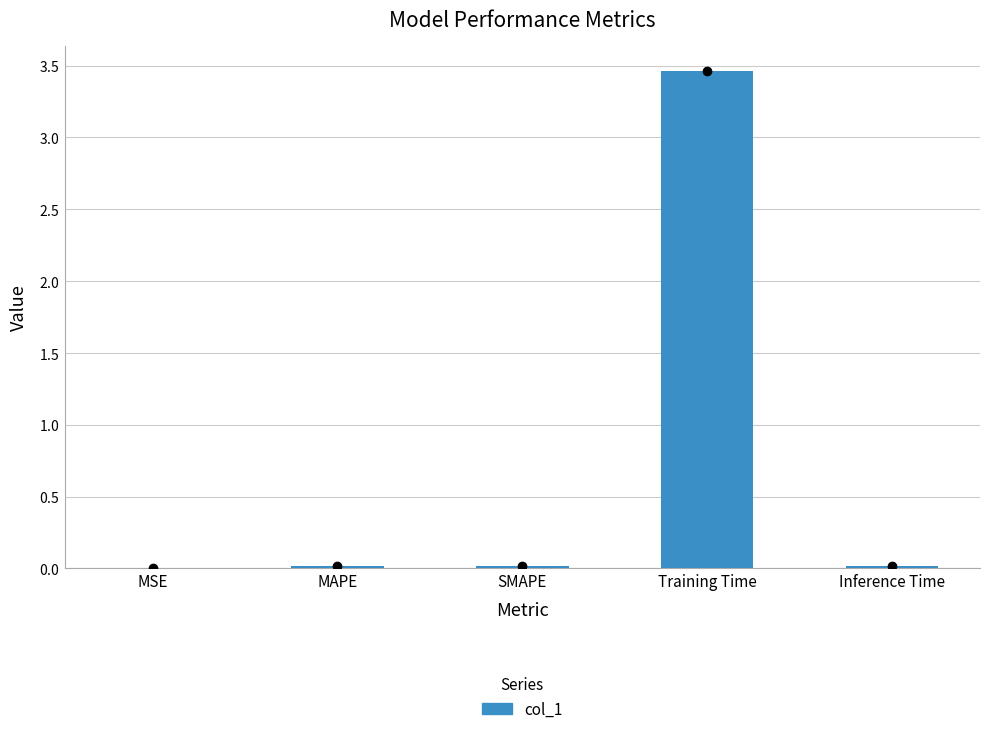

Rank the categories by value from lowest to highest.

MSE, SMAPE, MAPE, Inference Time, Training Time